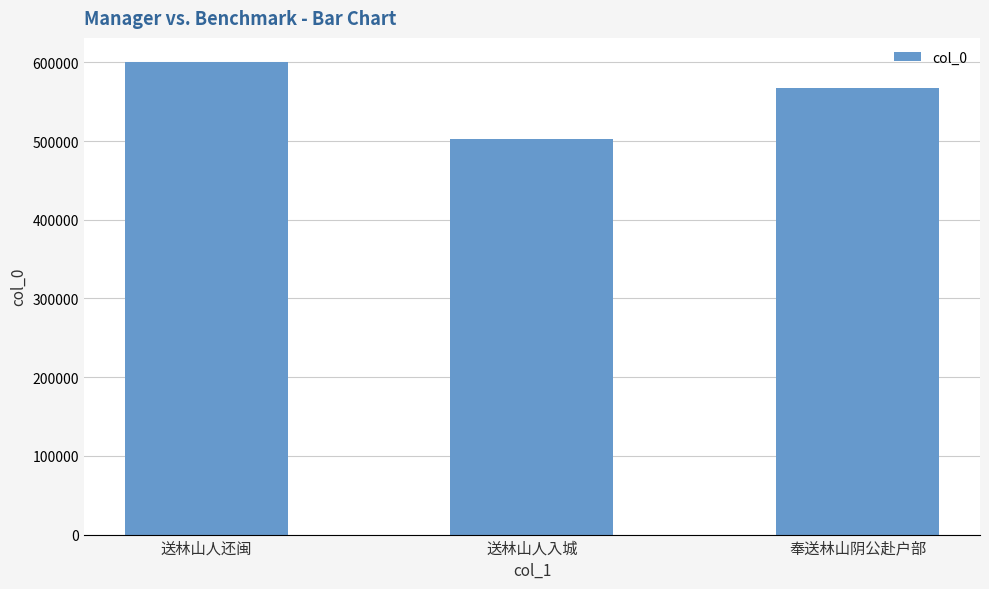

Rank the categories by value from highest to lowest.

送林山人还闽, 奉送林山阴公赴户部, 送林山人入城